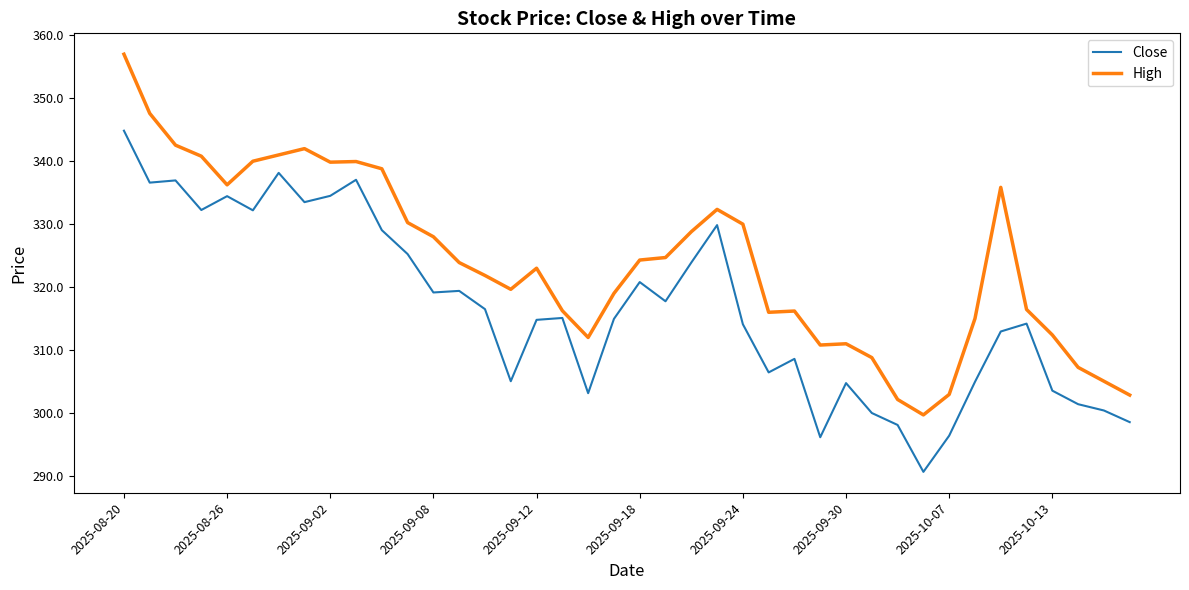

What is the difference between the maximum and minimum values in the High series?

57.3